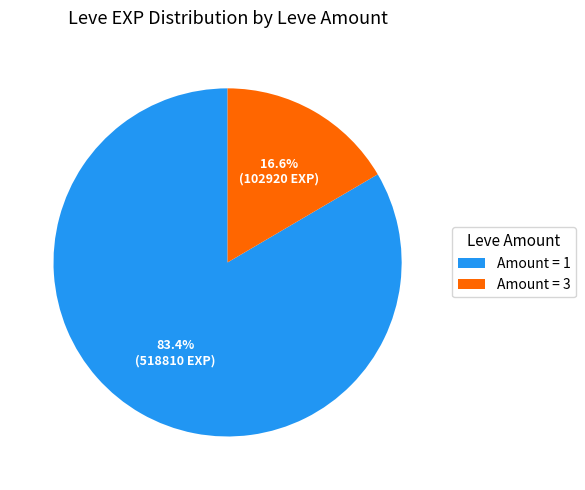

Combined, do Amount = 3 and Amount = 1 account for over 50%?

Yes